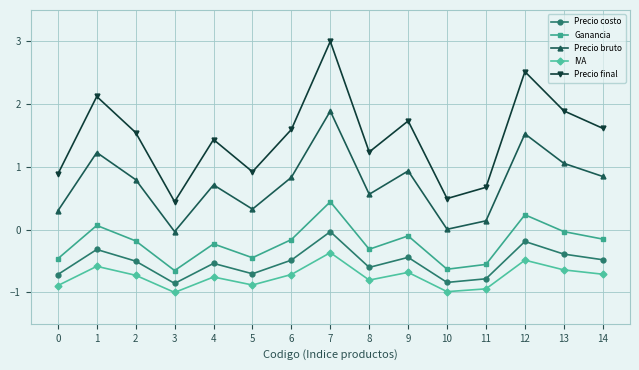

Is it true that Precio final equals 4.9 at 7?

False